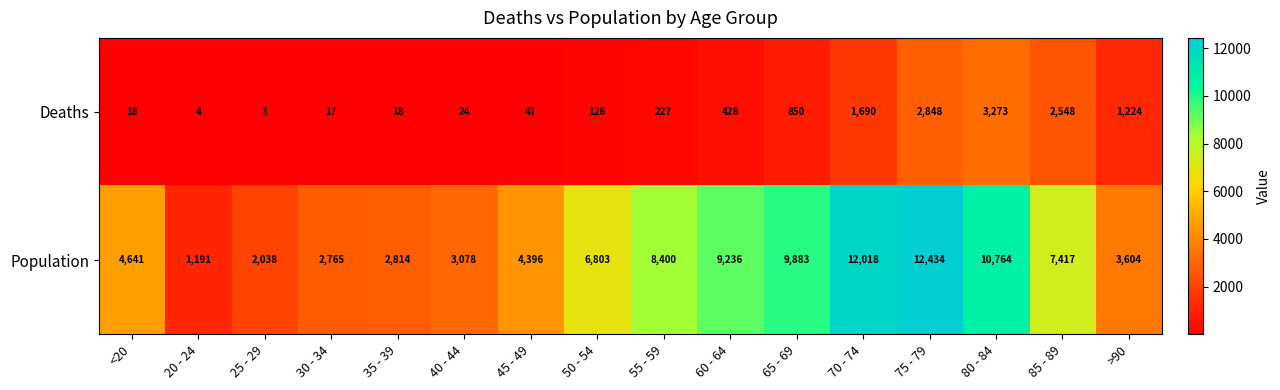

List the series in order of their overall mean, highest first.

Population, Deaths